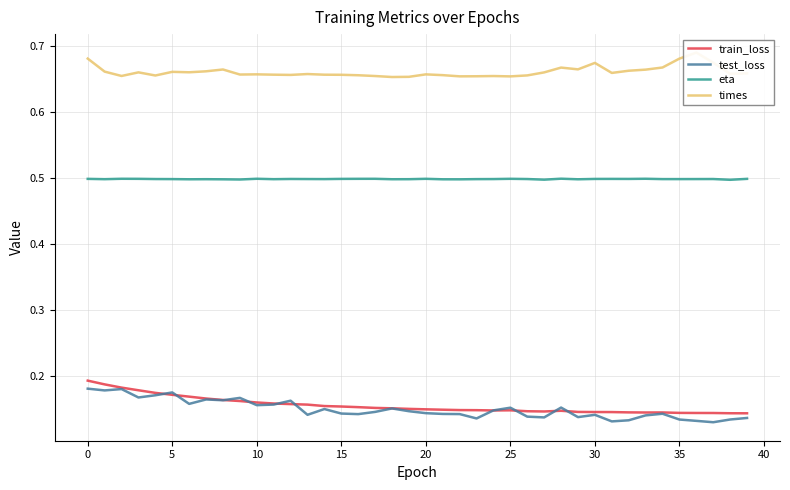

What is the average value of the times series?

0.7